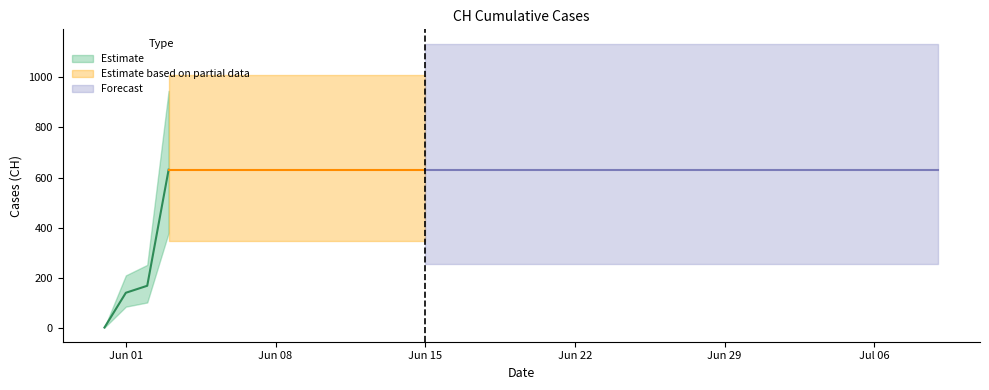

Which has a higher value, 2020-06-24 or 2020-07-01?

2020-06-24